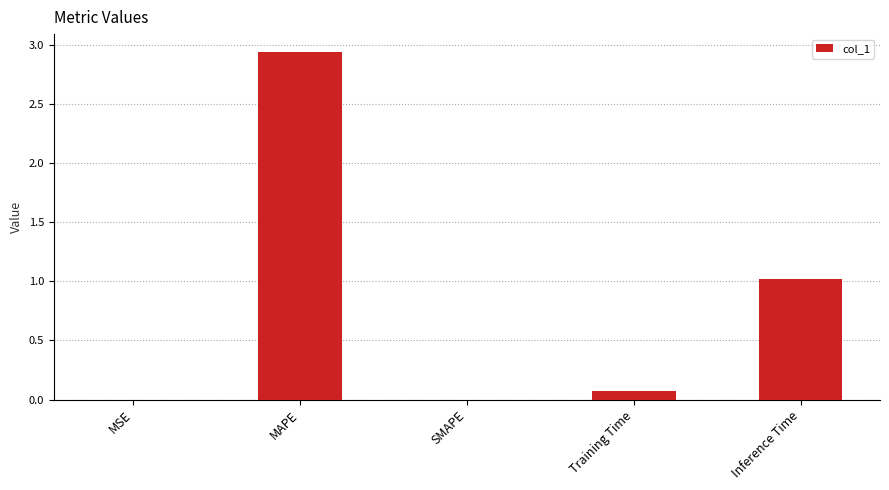

What is the average value?

0.8